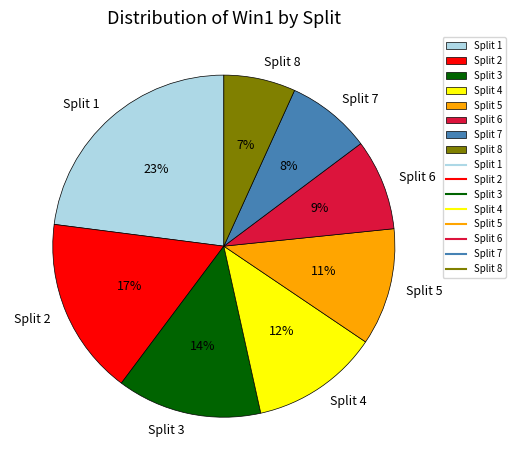

Rank the categories by value from lowest to highest.

Split 8, Split 7, Split 6, Split 5, Split 4, Split 3, Split 2, Split 1